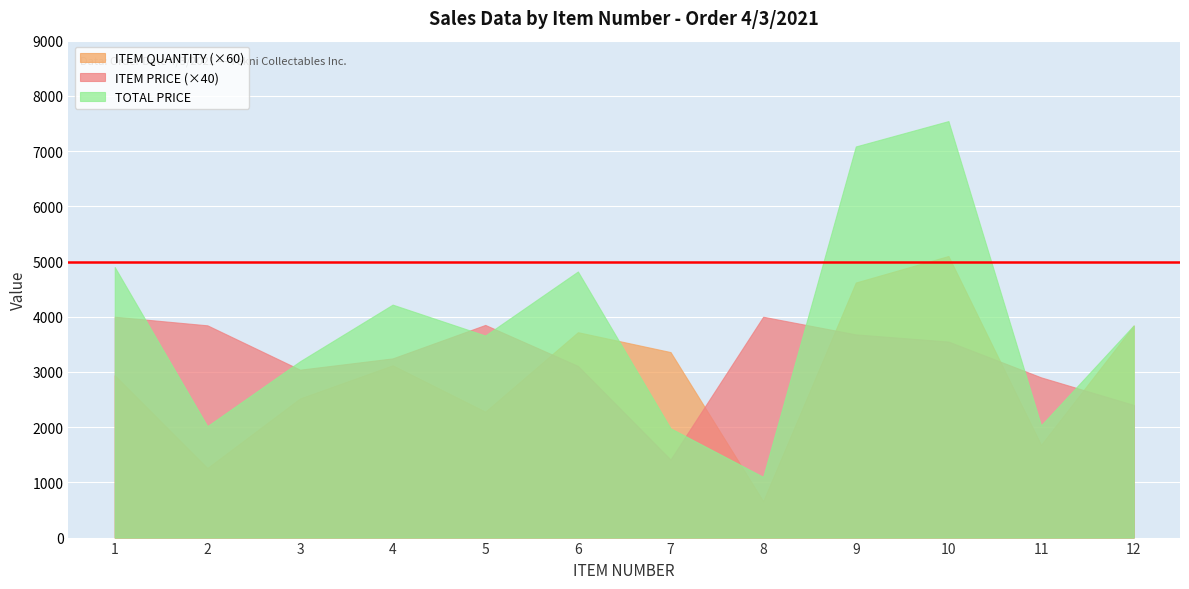

Is the value of ITEM QUANTITY at 1 greater than the value of ITEM PRICE at 4?

No